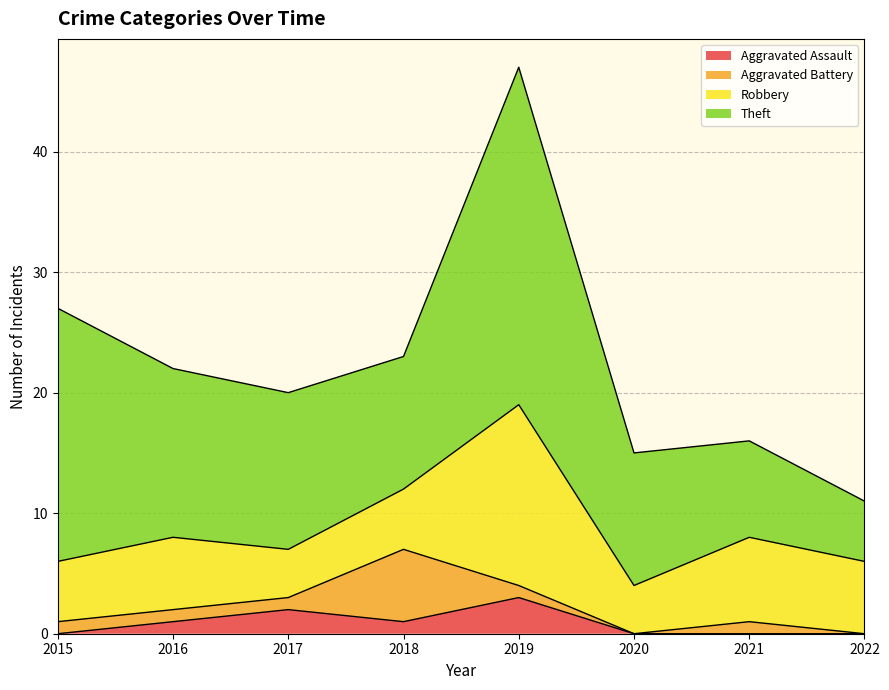

What is the average value of the Aggravated Battery series?

1